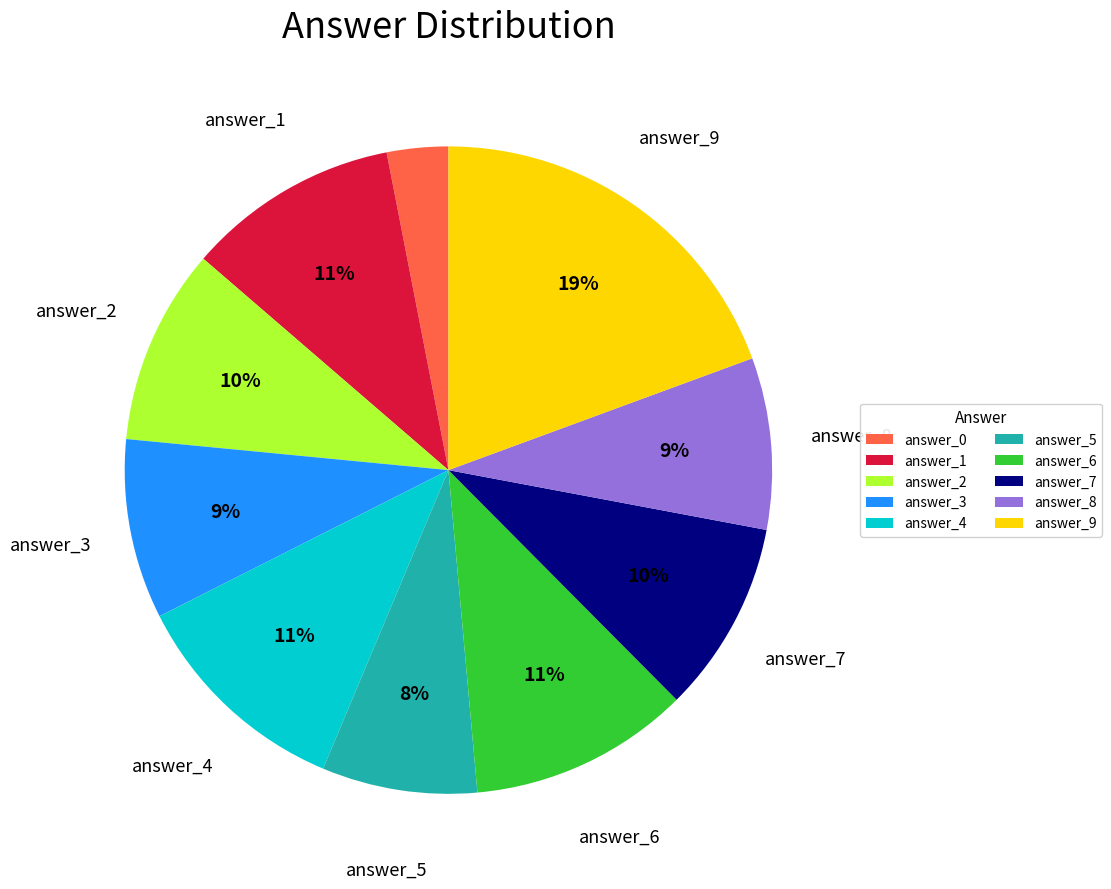

Is there any slice that represents more than half of the pie?

No